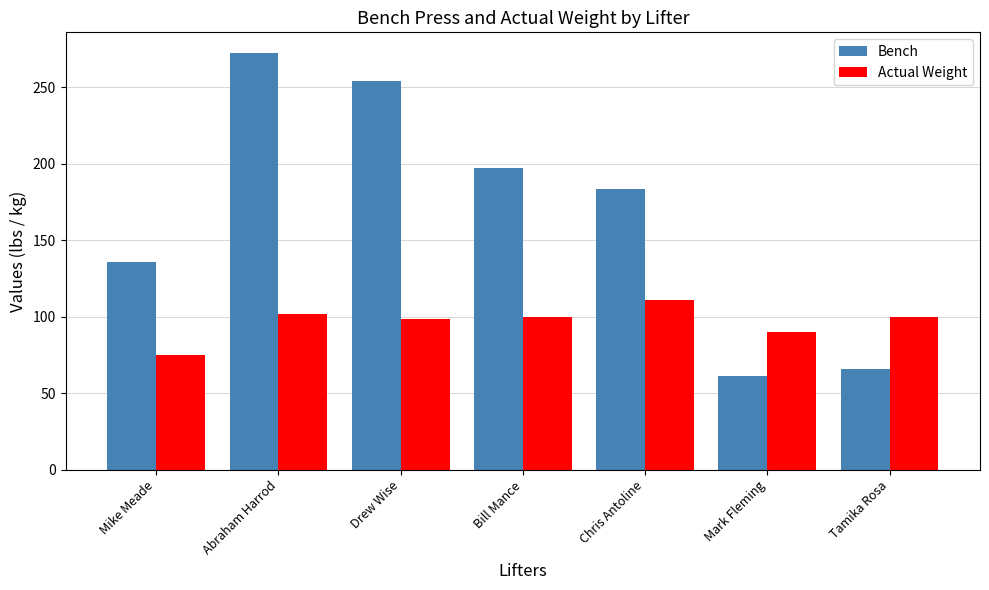

What is the difference between the highest and lowest values at Mike Meade?

61.3